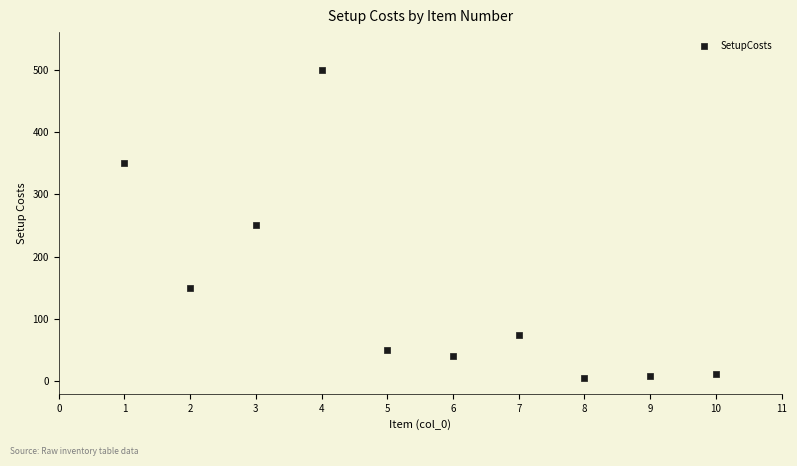

What is the range of Y values (max minus min)?

495.0